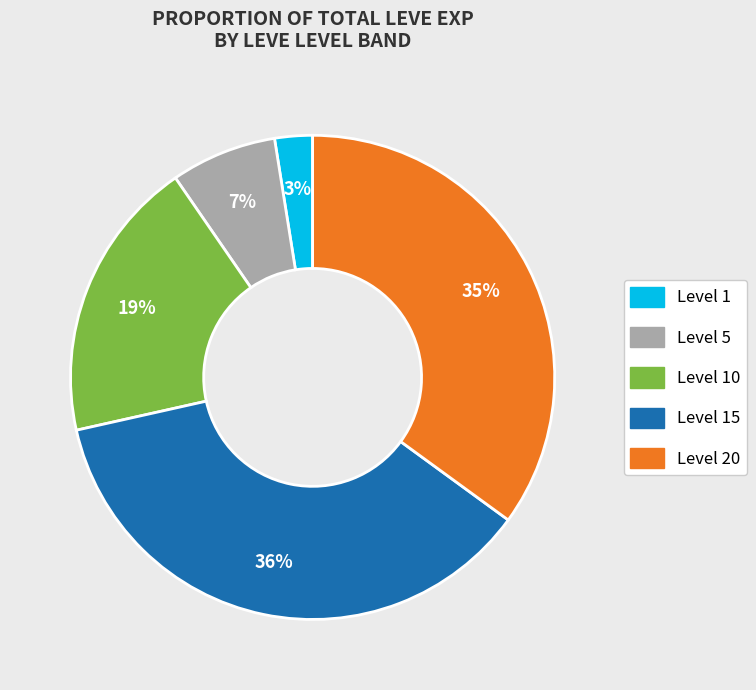

To the nearest percent, what is the average slice percentage?

20%